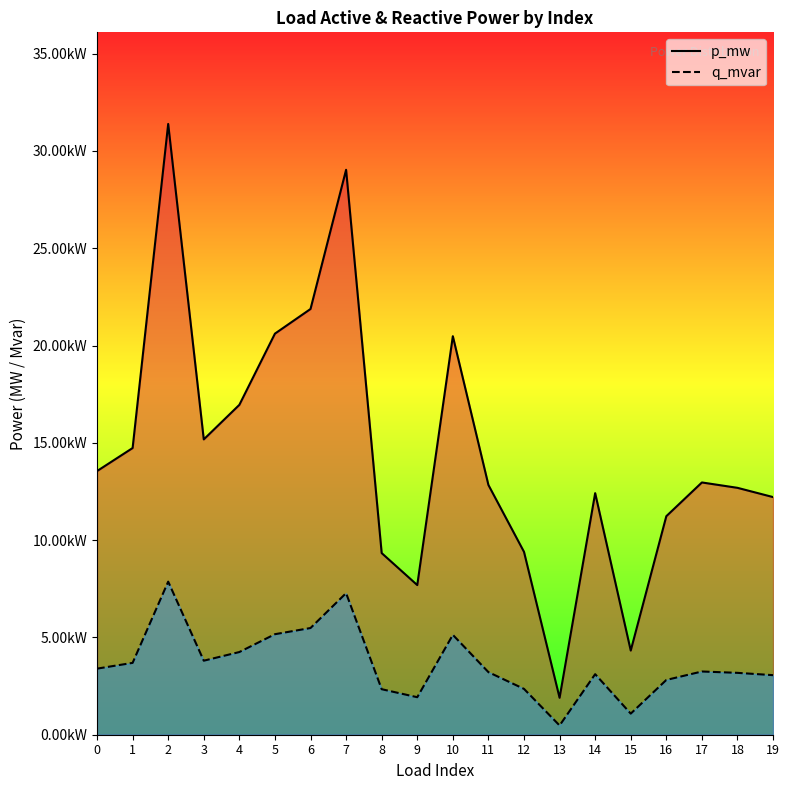

At 11, list the series in order from smallest to largest.

q_mvar, p_mw